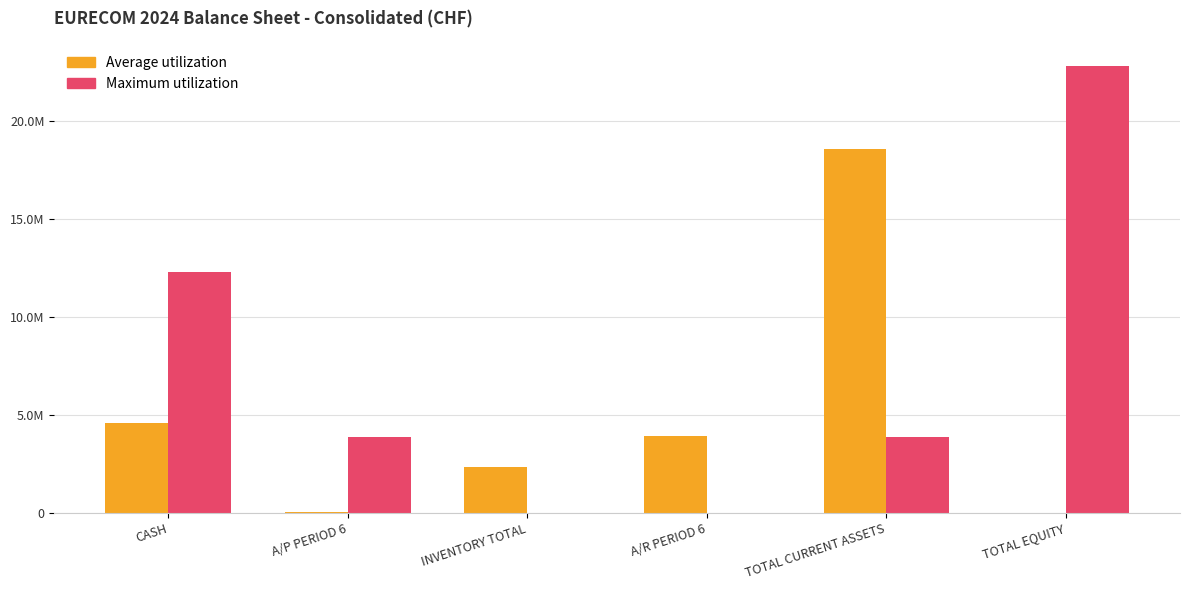

Are the bars grouped side by side (vs. stacked)?

Yes